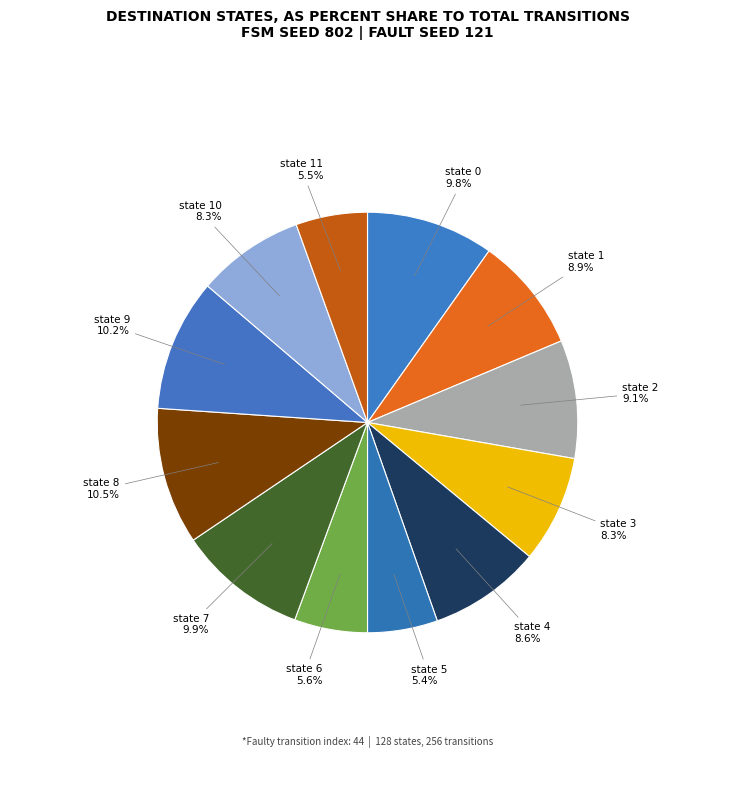

What is the ratio of the value at state 5 5.4% to the value at state 4 8.6%?

0.6